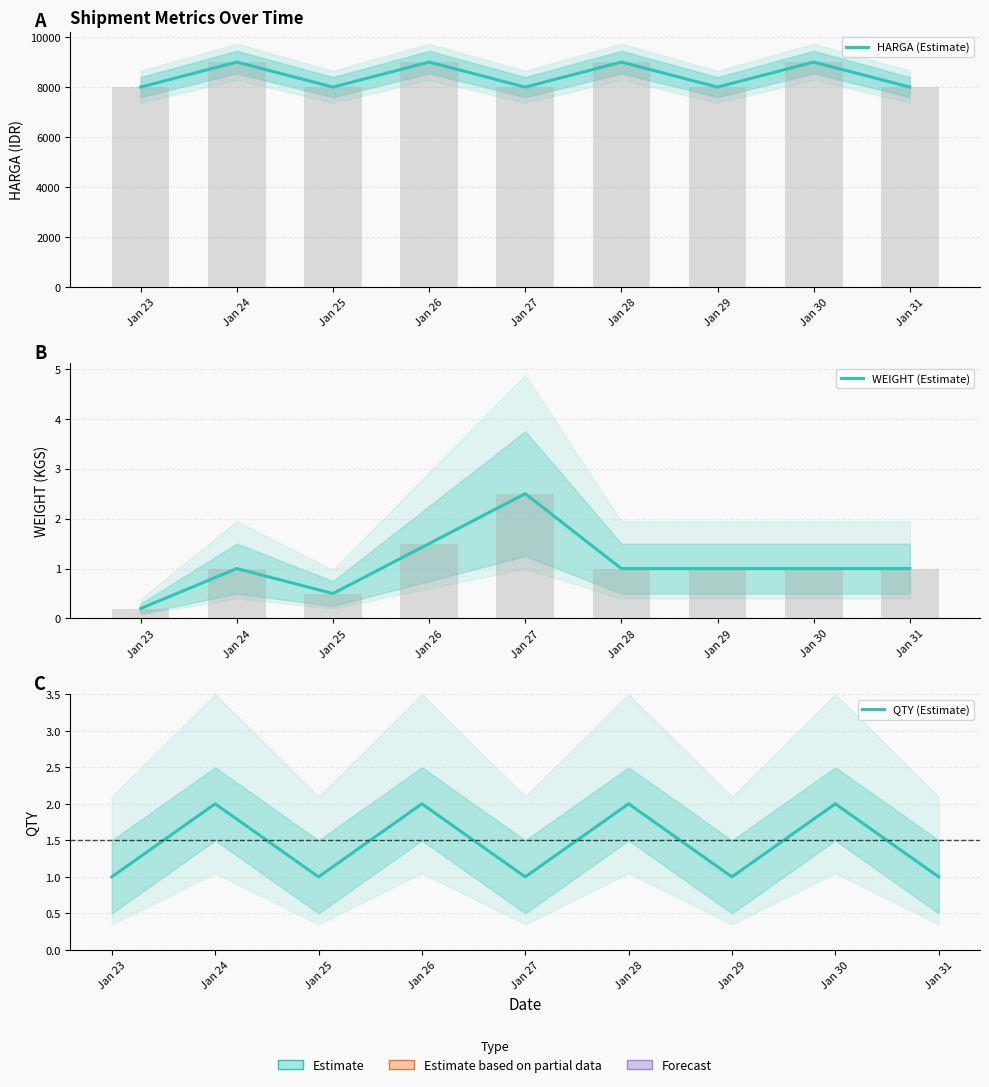

How many categories are shown in the chart?

9